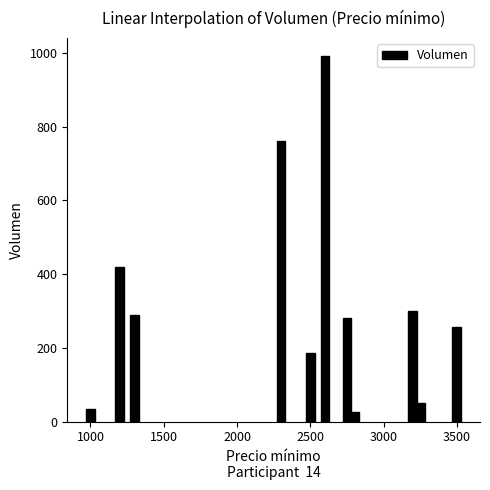

How many data points does each series have?

11